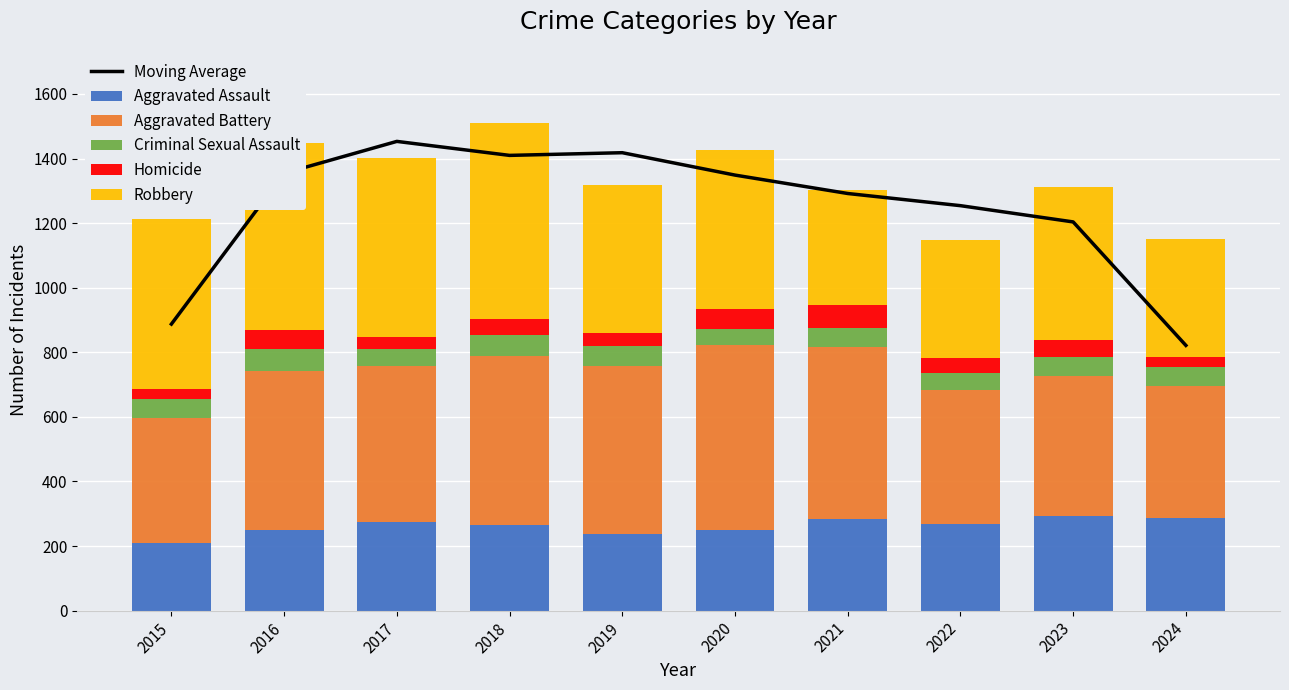

The Moving Average series shows 1291.7 at 2021. True or false?

True